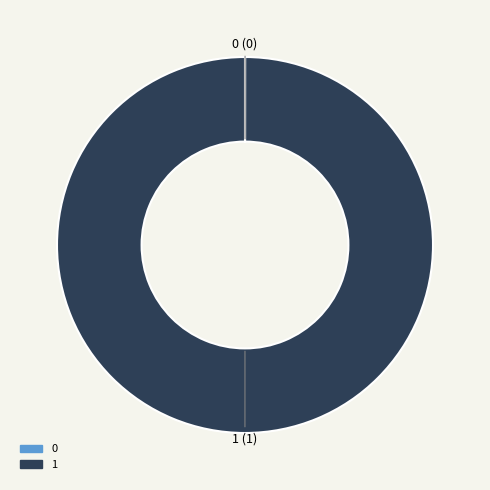

Which category accounts for the majority?

1